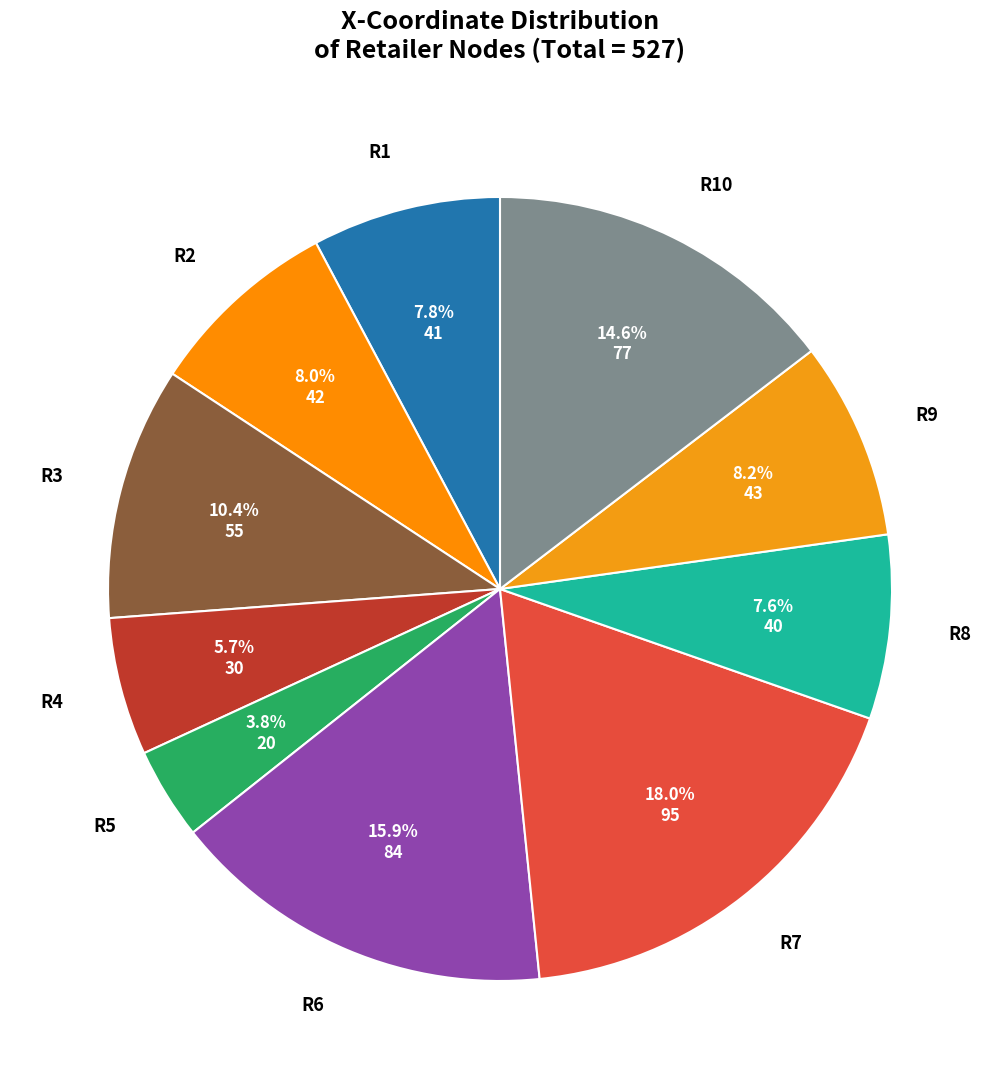

To the nearest percent, what is the average slice percentage?

10%